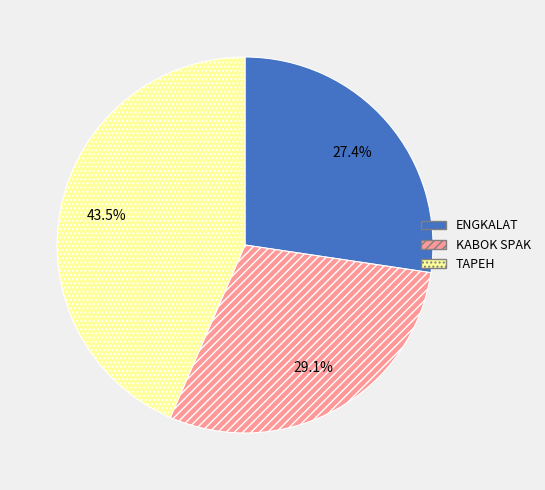

Which category has the biggest portion of the pie?

TAPEH